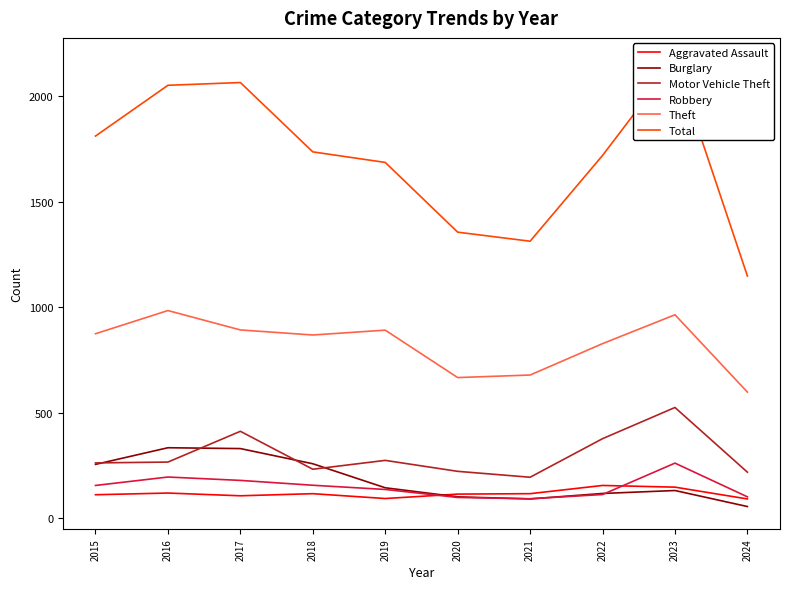

Where is the first local minimum for Theft?

2018